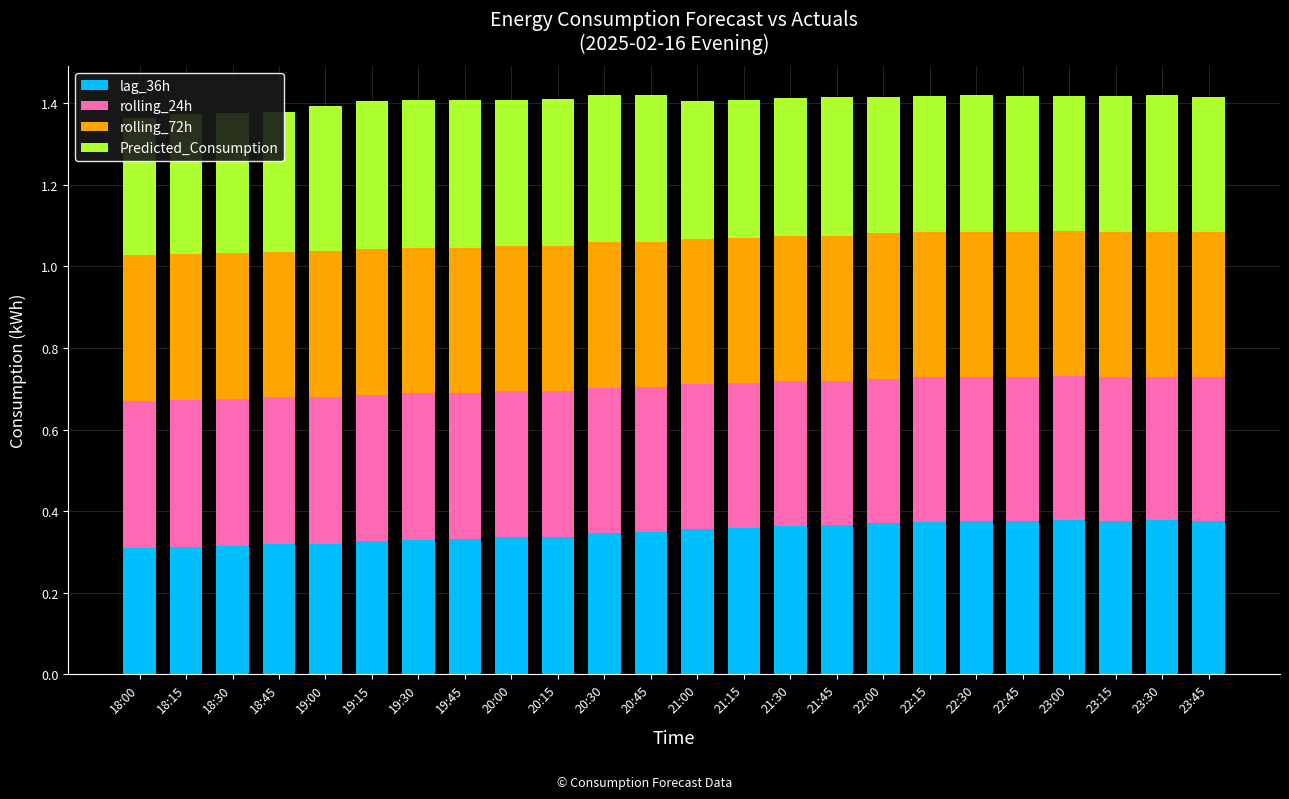

What is the total value across all series at 20:45?

1.4